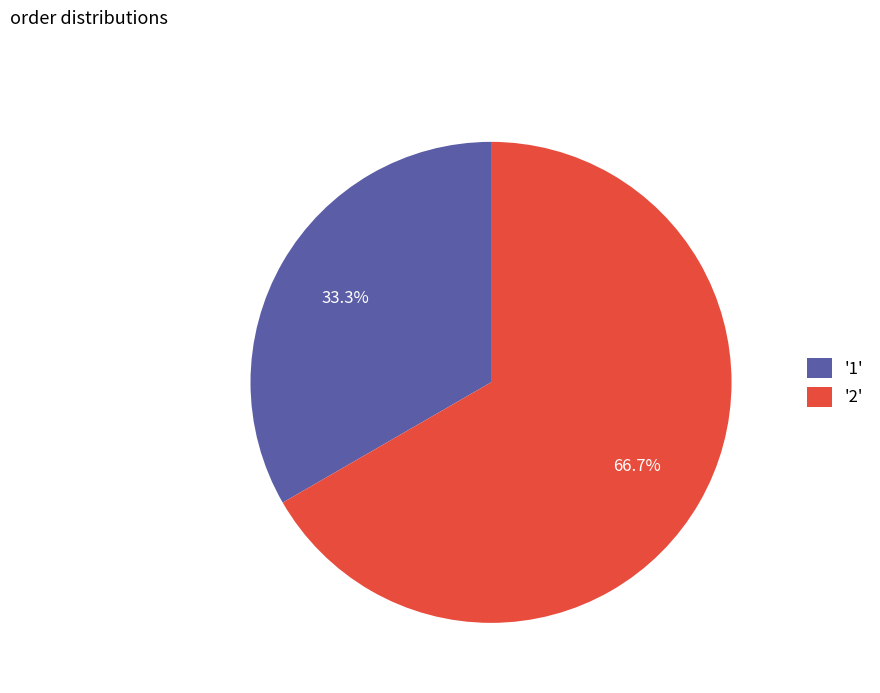

What is the ratio of the value at '1' to the value at '2'?

0.5